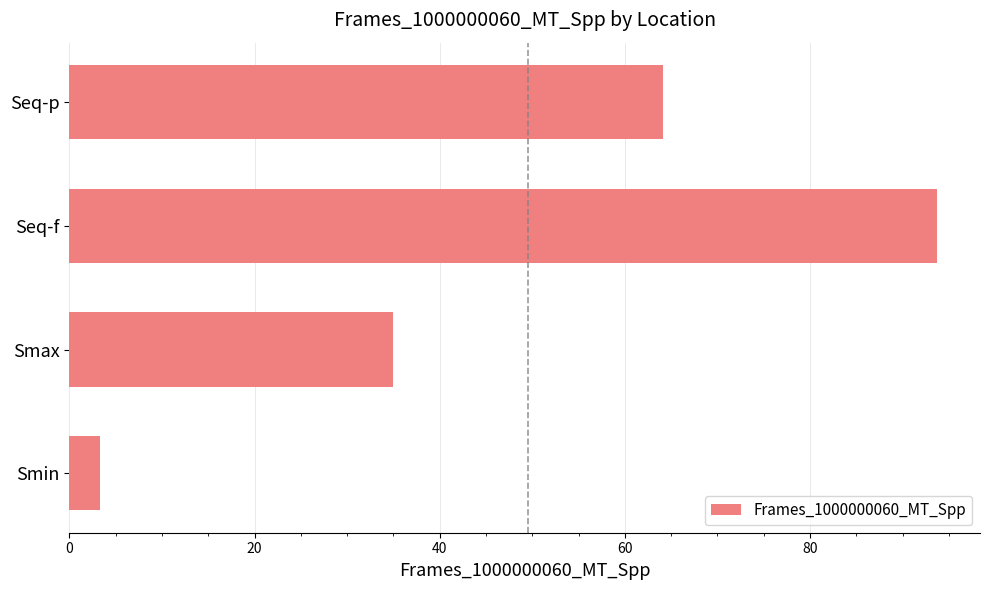

Is it true that the value at Seq-p is 26.9?

False